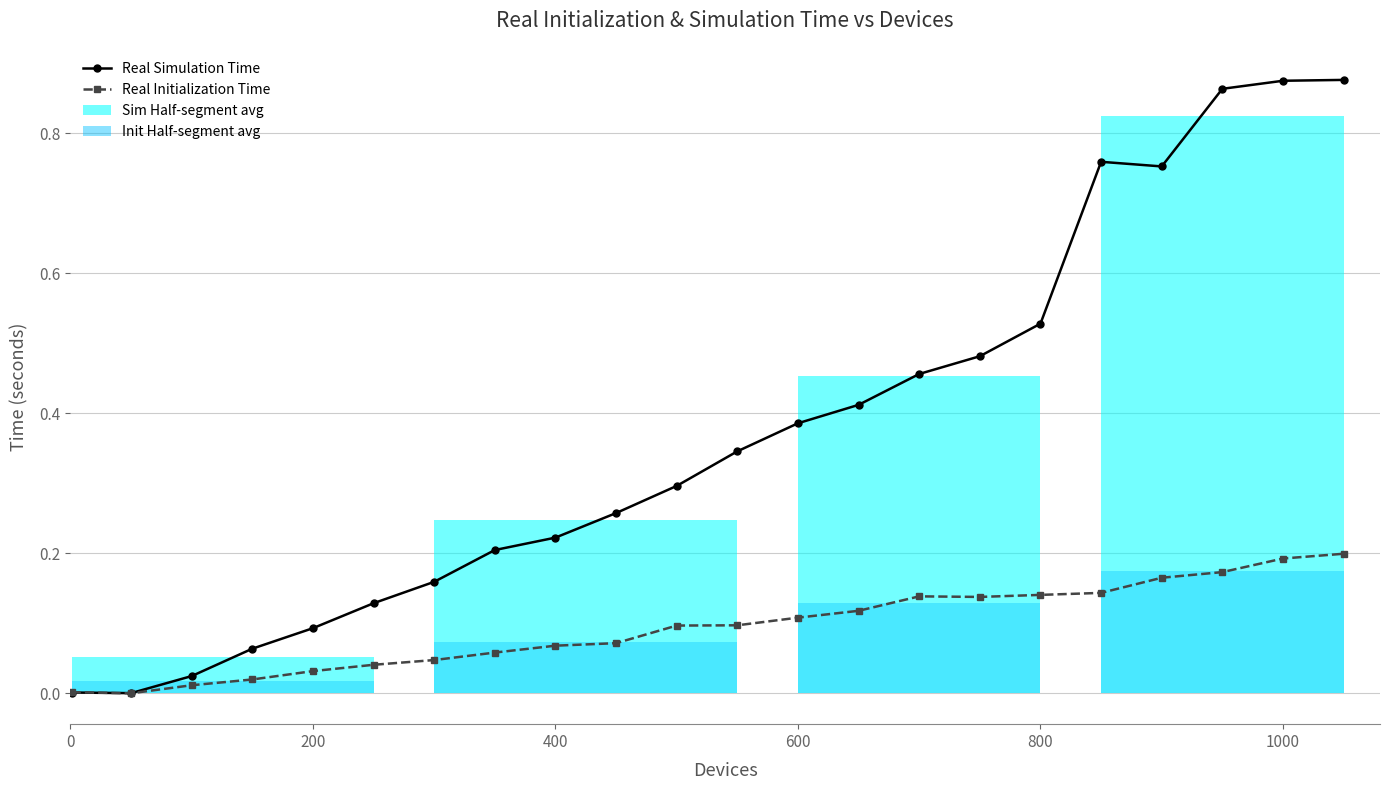

What is the average value of the Real Initialization Time series?

0.1